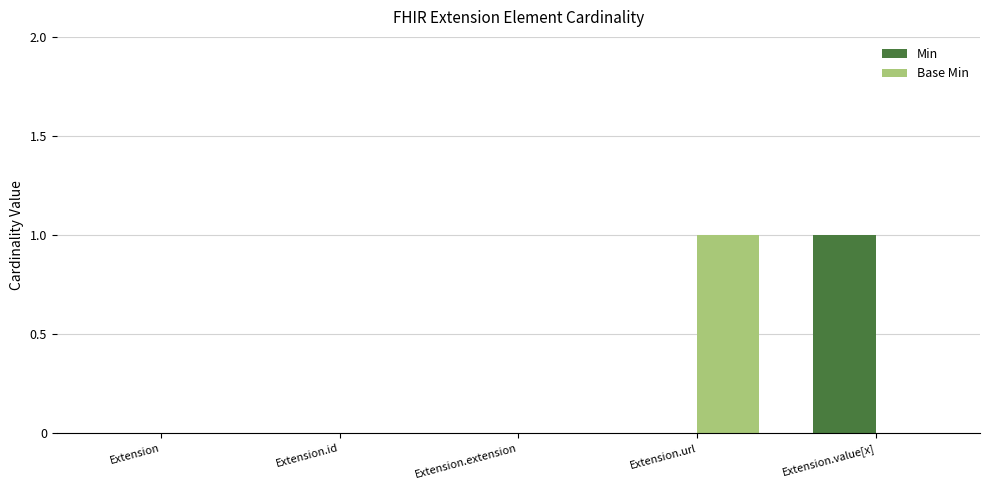

Reading left to right, list all the values displayed in this chart.

Min: 0	0	0	0	1
Base Min: 0	0	0	1	0